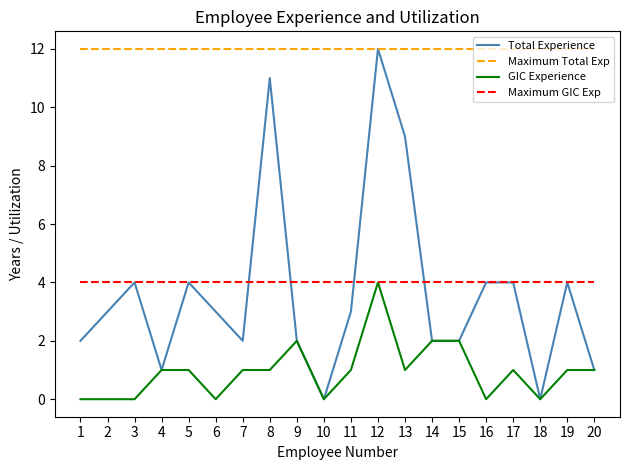

Is this an area chart (filled region under the line)?

No